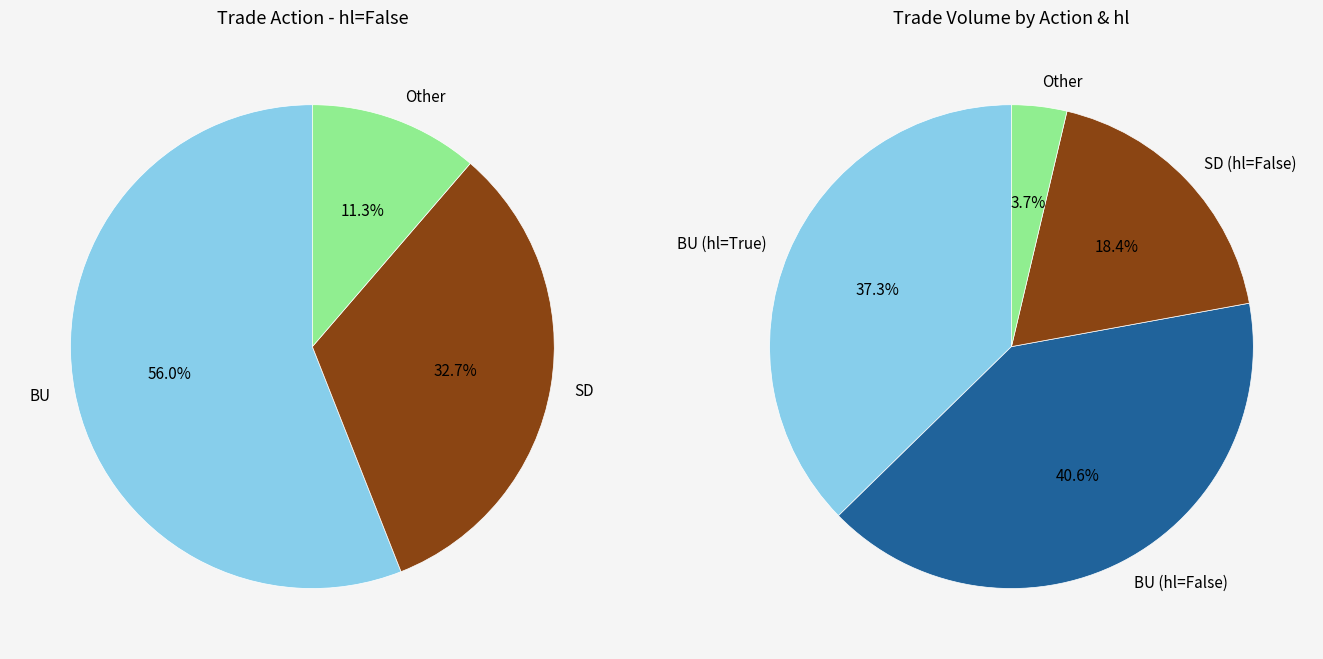

What is the ratio of the value at SD to the value at BU?

0.6